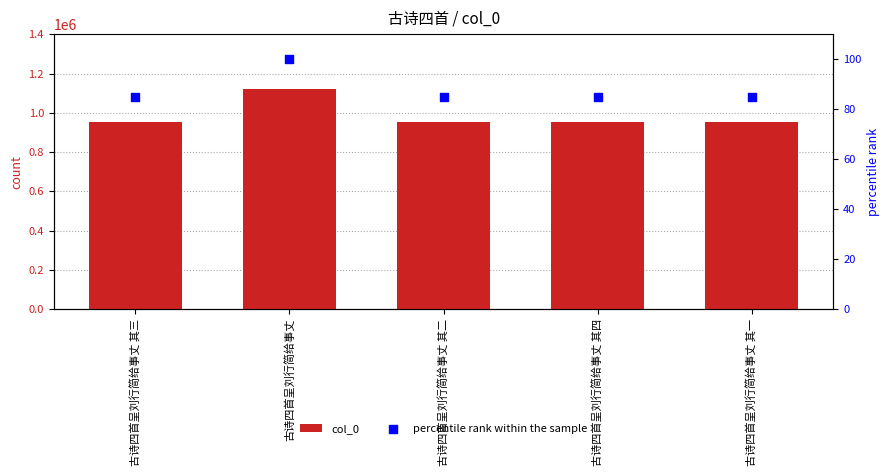

At which category is the sum across all series the highest?

古诗四首呈刘行简给事丈